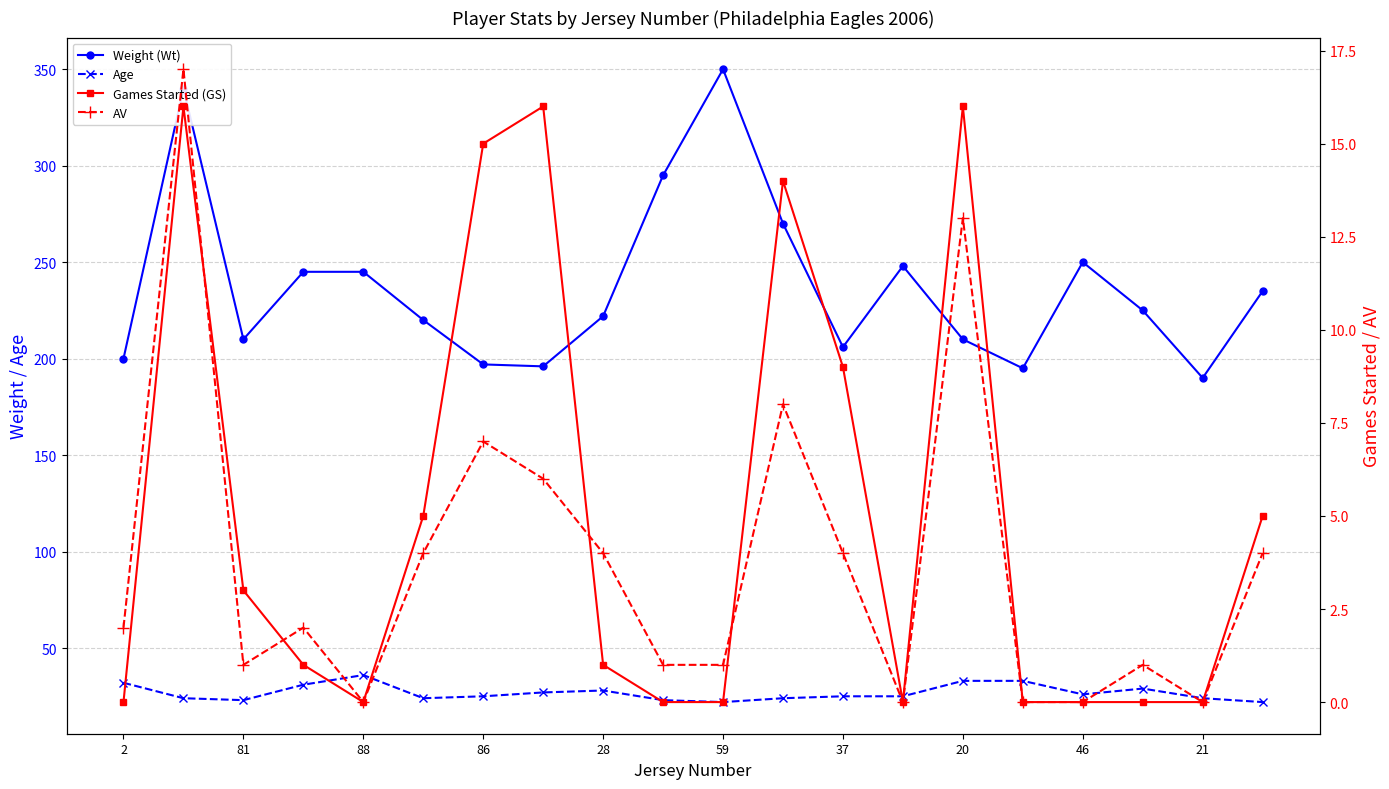

Which series has the largest total across all categories?

Weight (Wt)